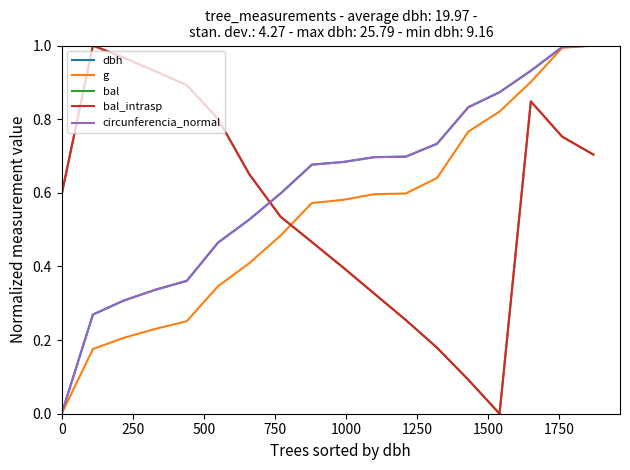

Does the chart have visible grid lines?

No